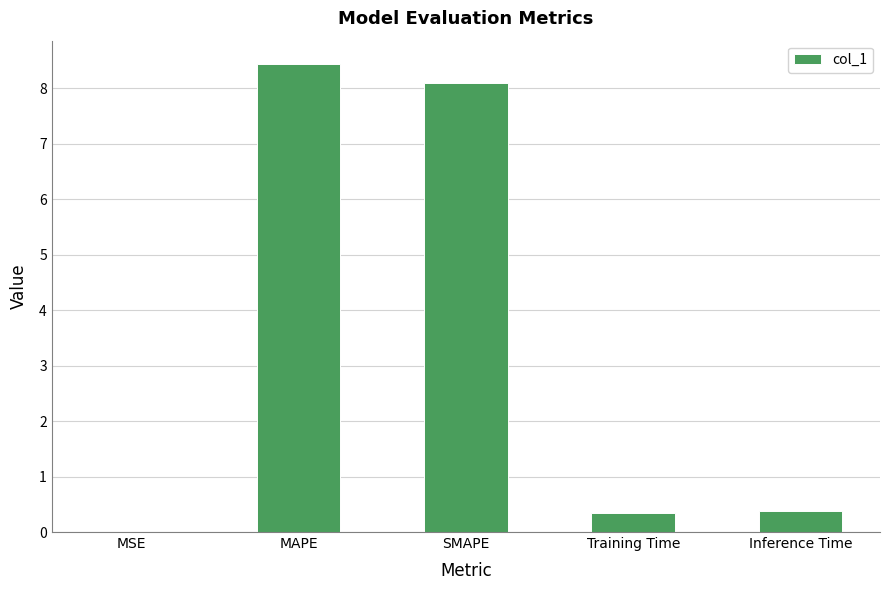

Which label corresponds to the largest value in the chart?

MAPE